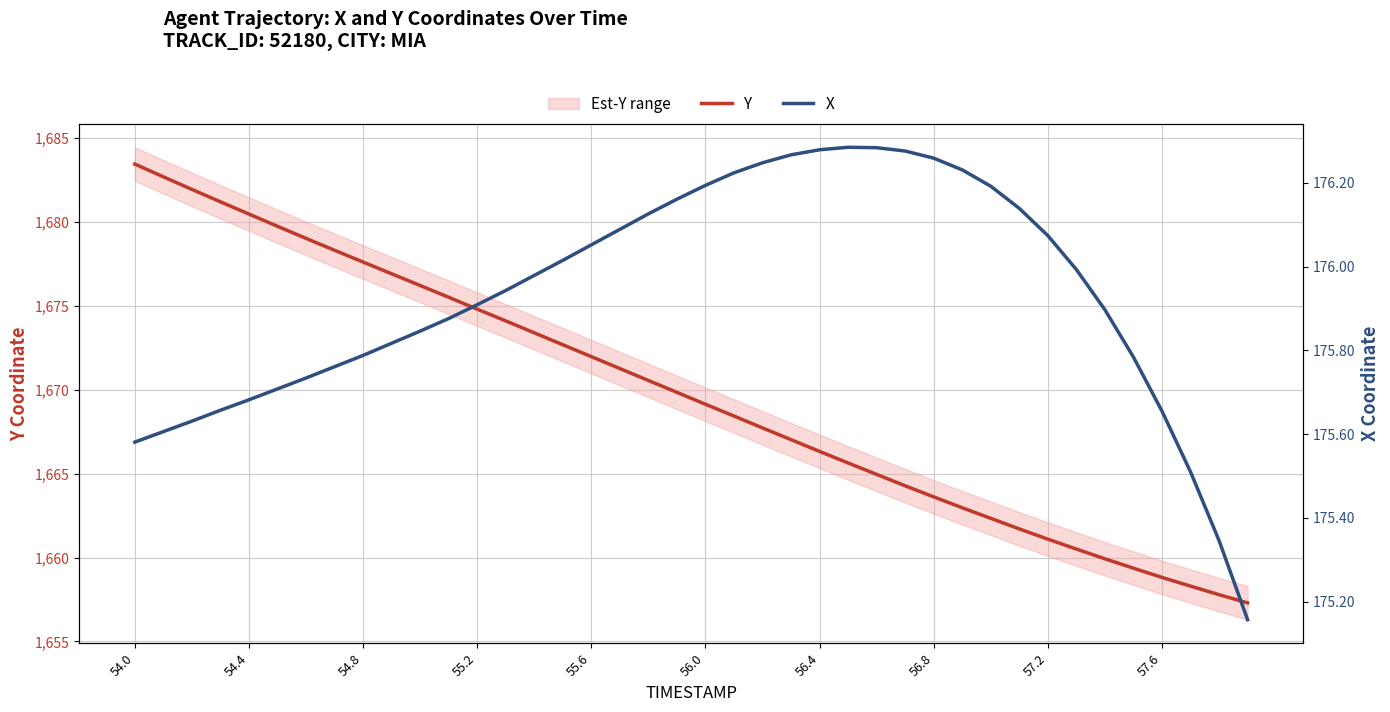

What is the average value of the X series?

175.9